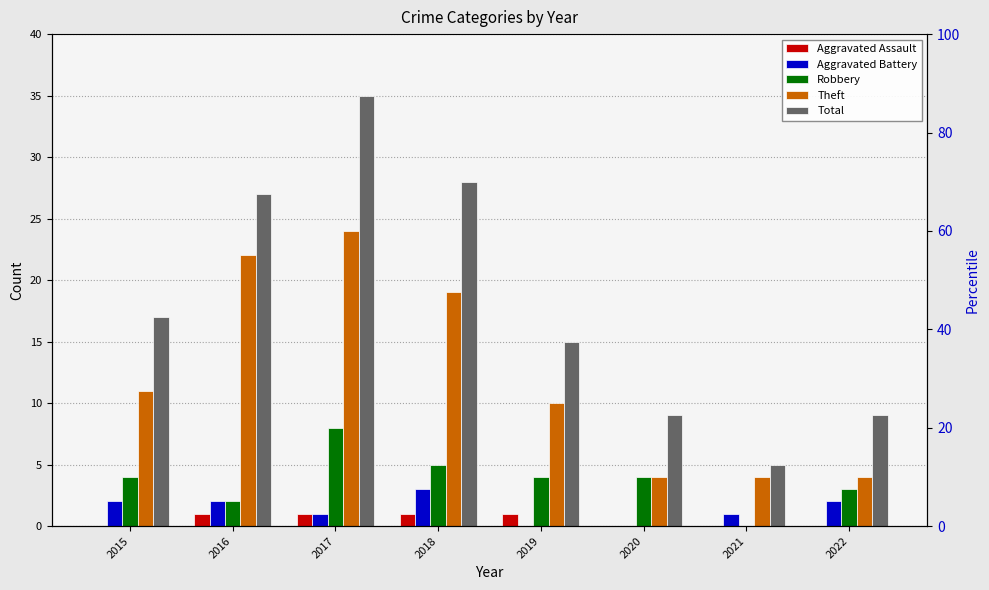

What is the difference between the highest and lowest values at 2016?

26